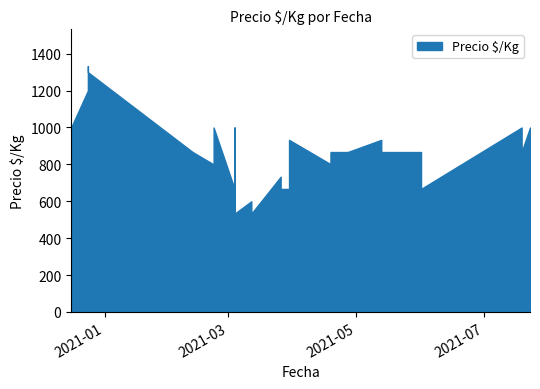

What is the sum of all values?

32702